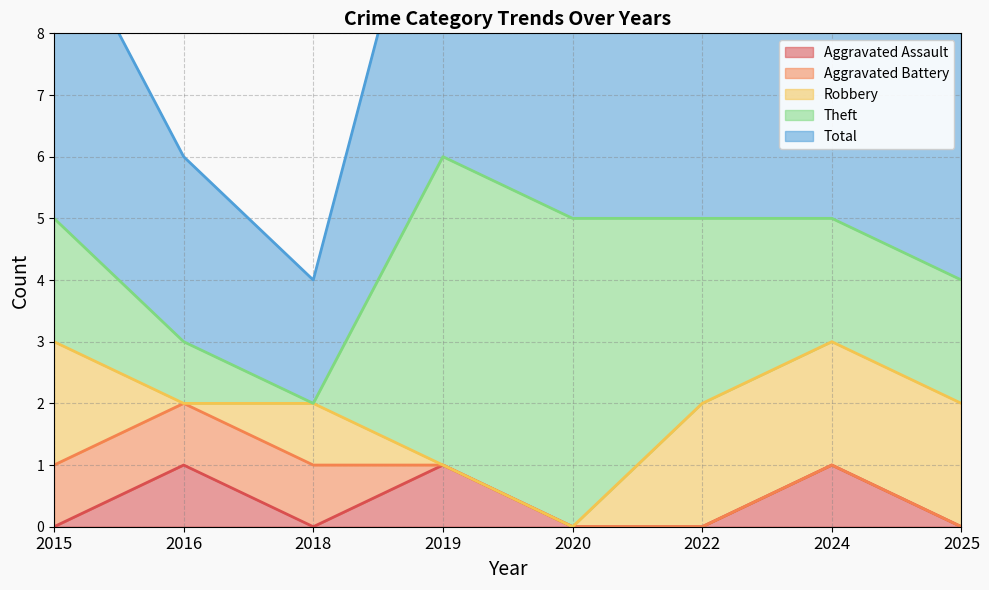

What are all the series names shown in the legend?

Aggravated Assault, Aggravated Battery, Robbery, Theft, Total